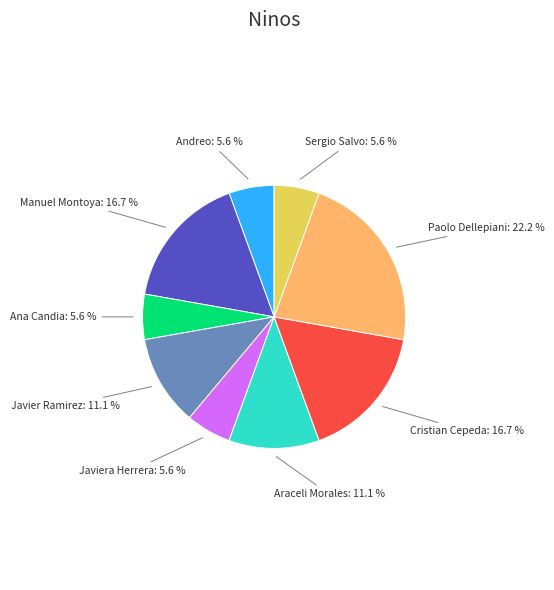

What percentage is the Sergio Salvo slice, to the nearest percent?

6%